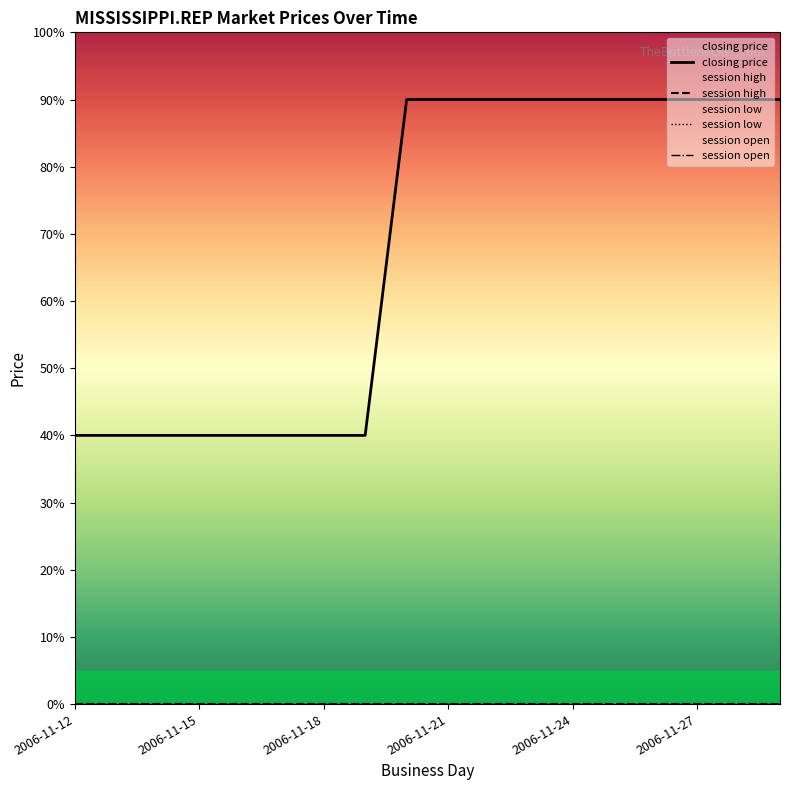

What is the maximum value shown in the chart?

90